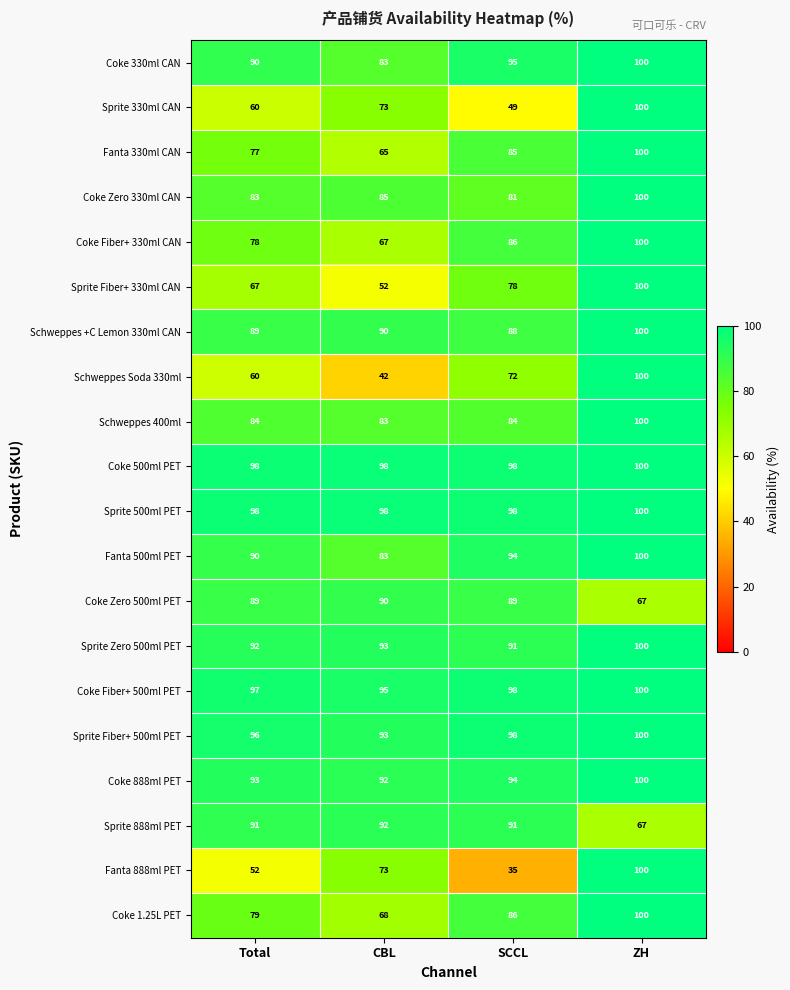

Between Total and ZH, which series saw the biggest shift?

Fanta 888ml PET